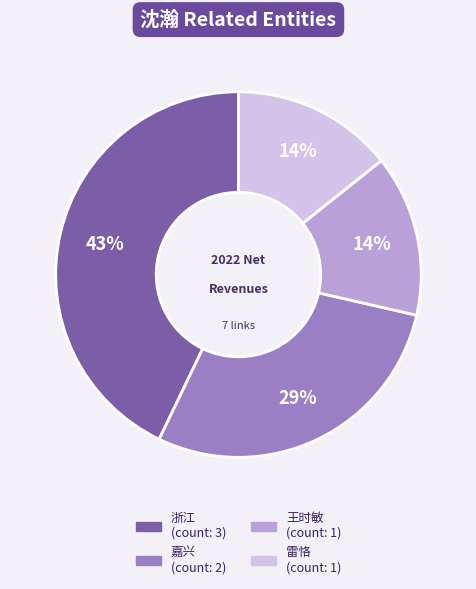

Between 嘉兴 and 雷恪, which is larger?

嘉兴